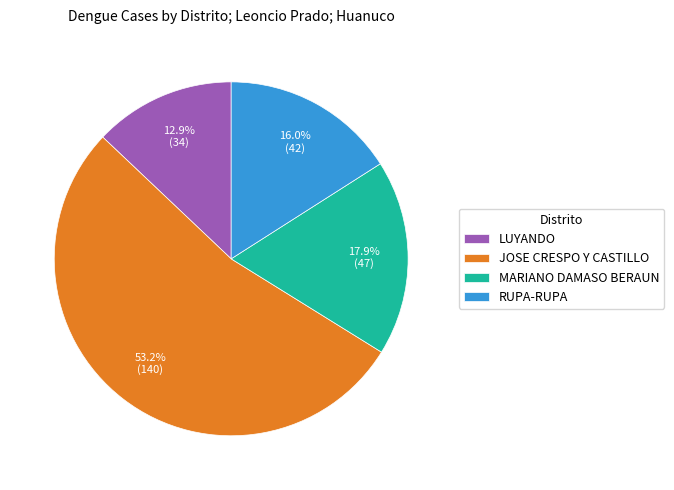

What is the ratio of the value at RUPA-RUPA to the value at JOSE CRESPO Y CASTILLO?

0.3